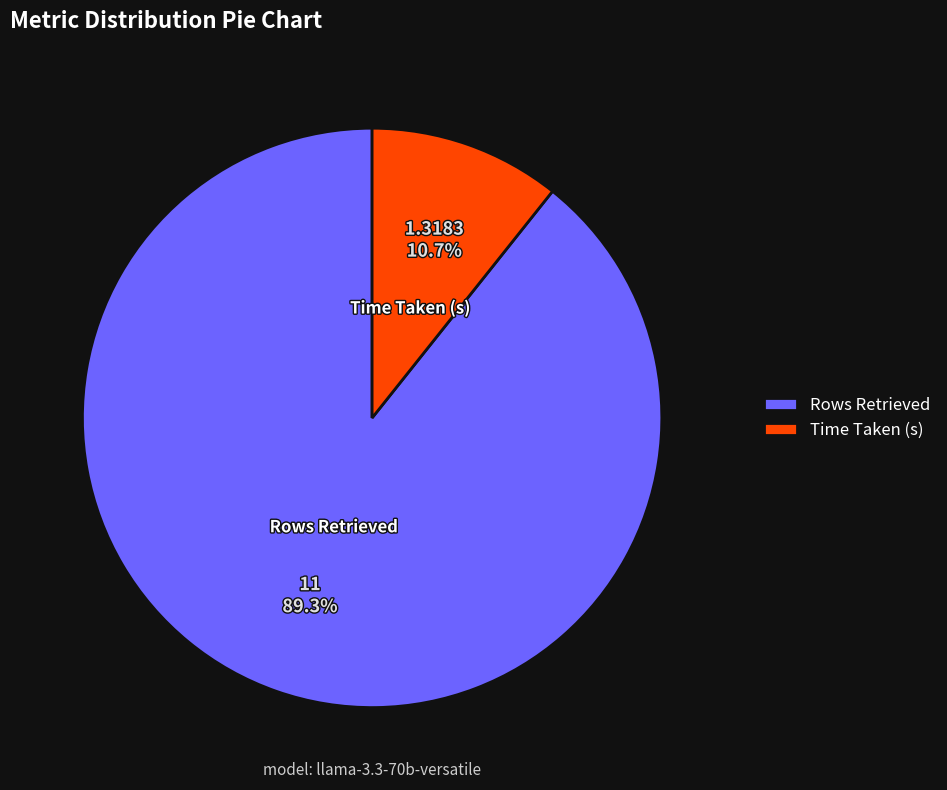

Between Time Taken (s) and Rows Retrieved, which is larger?

Rows Retrieved